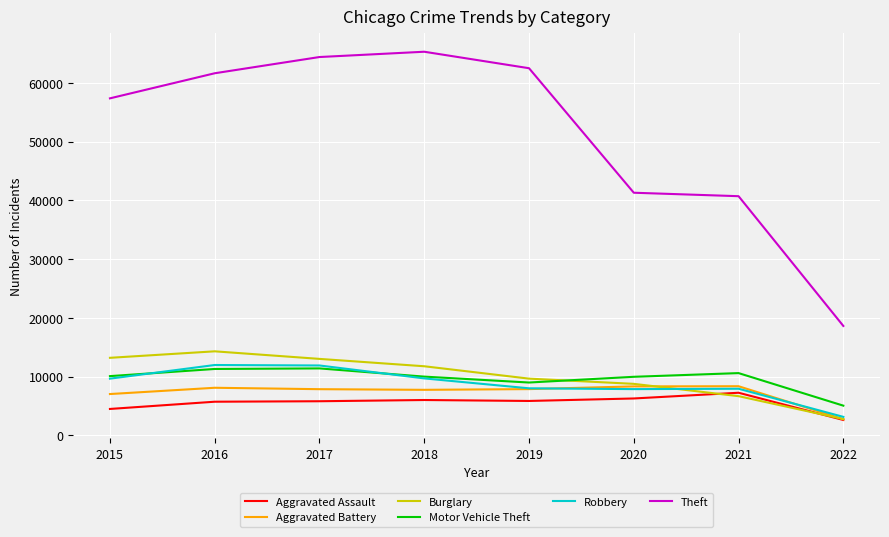

Which series has the widest spread of values?

Theft